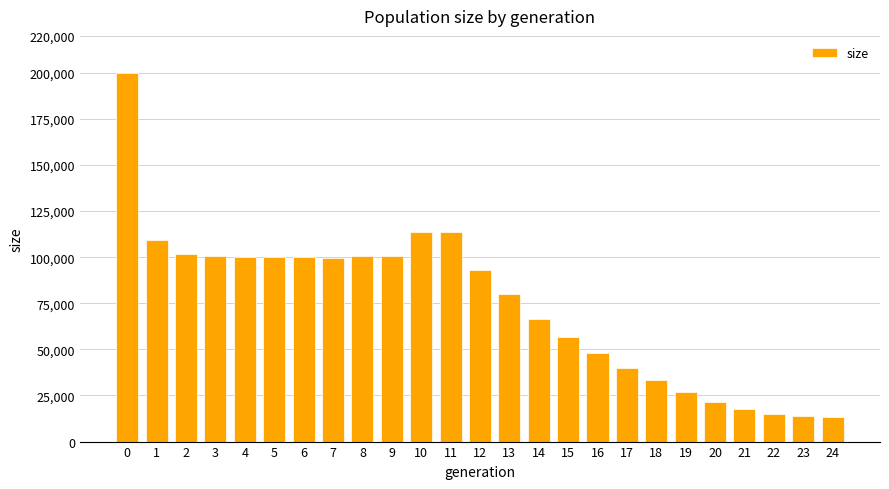

The value at 20 is 6106. True or false?

False